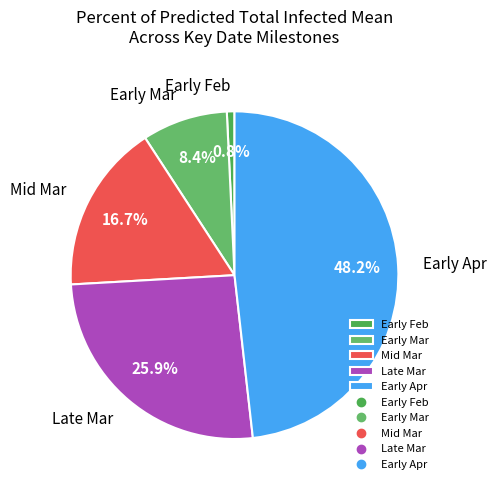

Rank the categories by value from lowest to highest.

Early Feb, Early Mar, Mid Mar, Late Mar, Early Apr